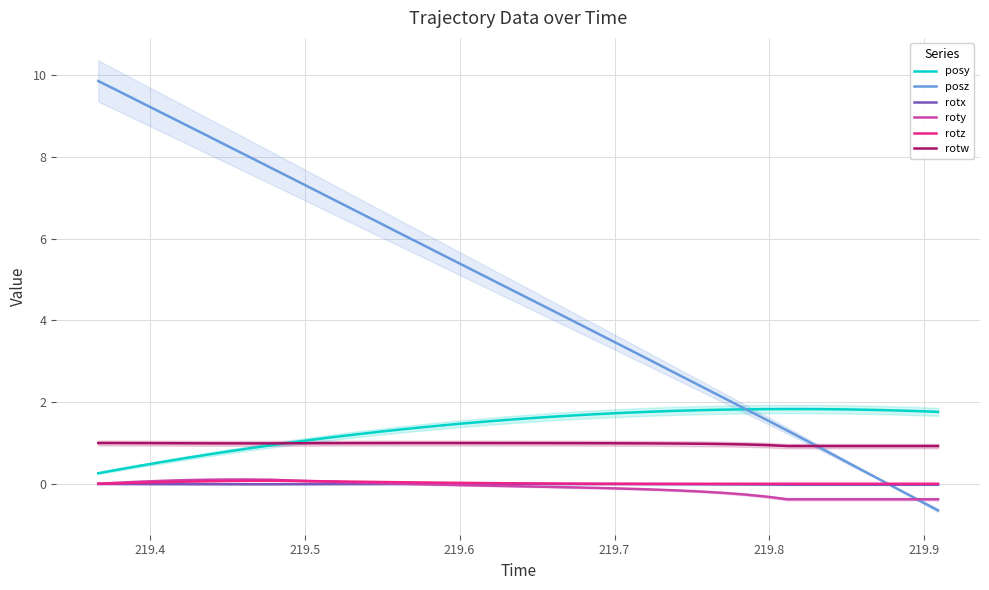

Reading left to right, list all the values displayed in this chart.

posy: 0.3	0.4	0.4	0.5	0.6	0.7	0.8	0.9	0.9	1.0	1.1	1.2	1.2	1.3	1.3	1.4	1.4	1.5	1.5	1.6	1.6	1.6	1.7	1.7	1.7	1.8	1.8	1.8	1.8	1.8	1.8	1.8	1.8	1.8	1.8	1.8	1.8	1.8	1.8	1.8
posz: 9.9	9.6	9.3	9.1	8.8	8.5	8.3	8.0	7.7	7.5	7.2	6.9	6.7	6.4	6.1	5.9	5.6	5.3	5.1	4.8	4.5	4.3	4.0	3.7	3.5	3.2	2.9	2.7	2.4	2.1	1.9	1.6	1.3	1.0	0.7	0.5	0.2	-0.1	-0.4	-0.6
rotx: -0.0	-0.0	-0.0	-0.0	-0.0	-0.0	-0.0	-0.0	-0.0	-0.0	-0.0	-0.0	-0.0	-0.0	-0.0	-0.0	-0.0	-0.0	-0.0	-0.0	-0.0	-0.0	-0.0	-0.0	-0.0	-0.0	-0.0	-0.0	-0.0	-0.0	-0.0	-0.0	-0.0	-0.0	-0.0	-0.0	-0.0	-0.0	-0.0	-0.0
roty: 0.0	0.0	0.1	0.1	0.1	0.1	0.1	0.1	0.1	0.1	0.1	0.0	0.0	0.0	0.0	-0.0	-0.0	-0.0	-0.0	-0.1	-0.1	-0.1	-0.1	-0.1	-0.1	-0.1	-0.1	-0.2	-0.2	-0.2	-0.3	-0.3	-0.4	-0.4	-0.4	-0.4	-0.4	-0.4	-0.4	-0.4
rotz: 0.0	0.0	0.0	0.0	0.1	0.1	0.1	0.1	0.1	0.1	0.1	0.1	0.1	0.0	0.0	0.0	0.0	0.0	0.0	0.0	0.0	0.0	0.0	0.0	0.0	0.0	0.0	0.0	0.0	0.0	0.0	0.0	0.0	0.0	0.0	0.0	0.0	0.0	0.0	0.0
rotw: 1.0	1.0	1.0	1.0	1.0	1.0	1.0	1.0	1.0	1.0	1.0	1.0	1.0	1.0	1.0	1.0	1.0	1.0	1.0	1.0	1.0	1.0	1.0	1.0	1.0	1.0	1.0	1.0	1.0	1.0	1.0	1.0	0.9	0.9	0.9	0.9	0.9	0.9	0.9	0.9